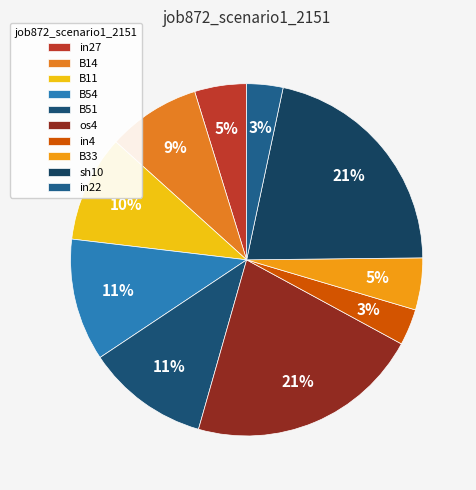

How many segments does this pie chart have?

10